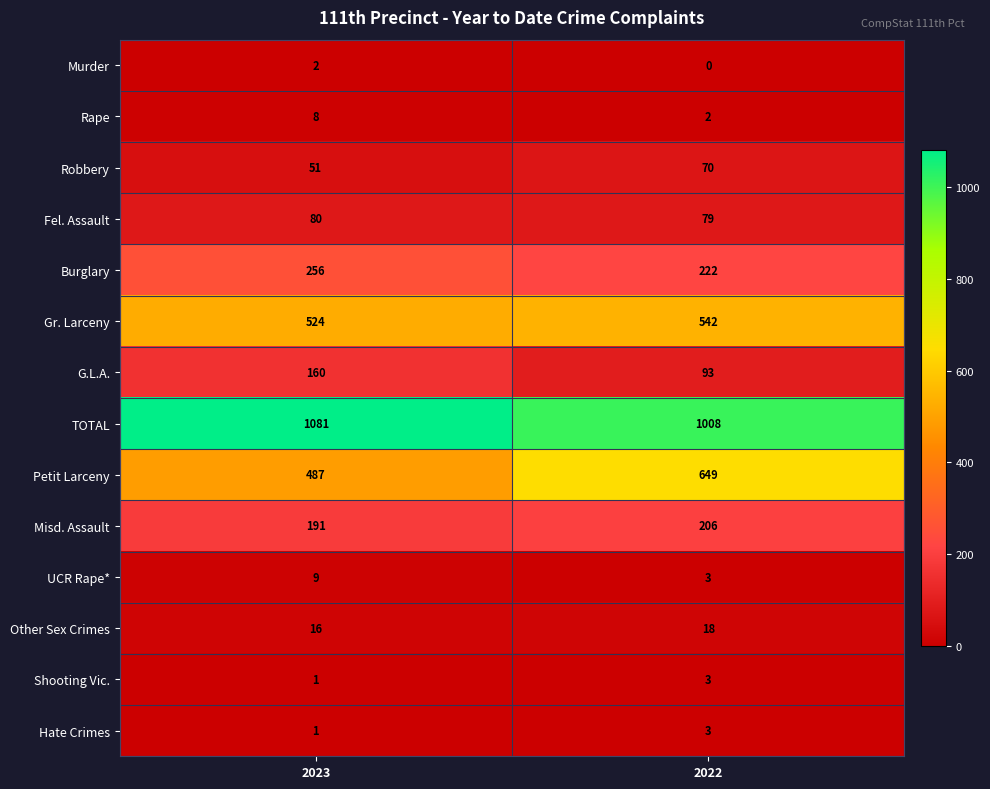

The TOTAL series shows 1008 at 2022. True or false?

True